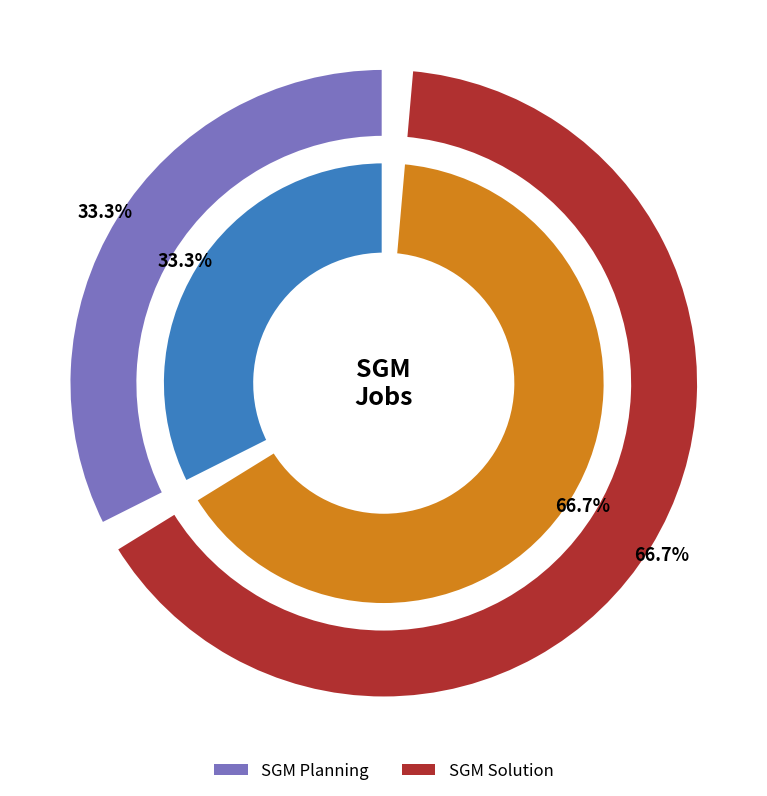

Approximately how many times larger is the value at SGM Planning compared to SGM Solution?

0.5